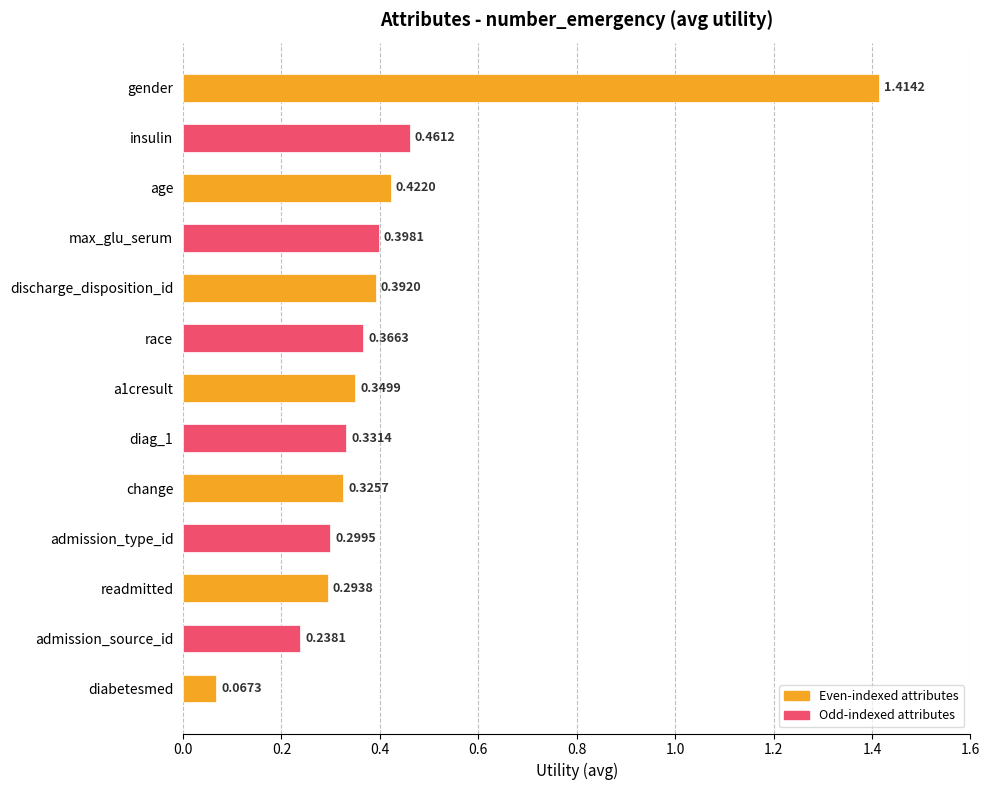

Rank the categories by value from highest to lowest.

gender, insulin, age, max_glu_serum, discharge_disposition_id, race, a1cresult, diag_1, change, admission_type_id, readmitted, admission_source_id, diabetesmed